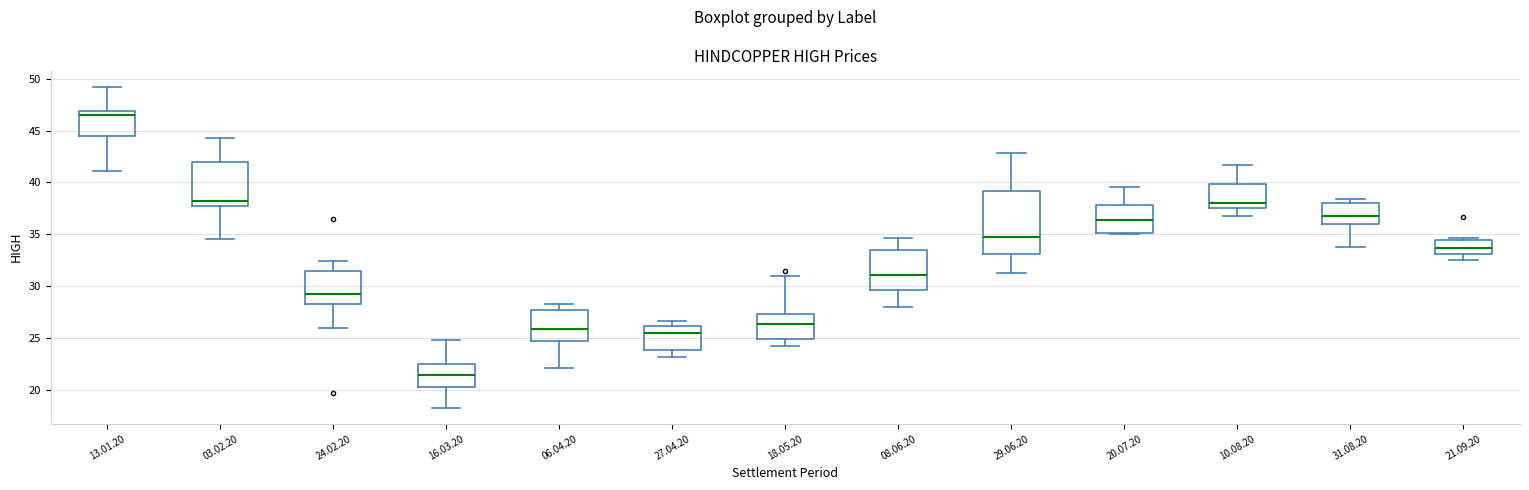

Comparing the boxes themselves (not the whiskers), which one is the tallest?

29.06.20